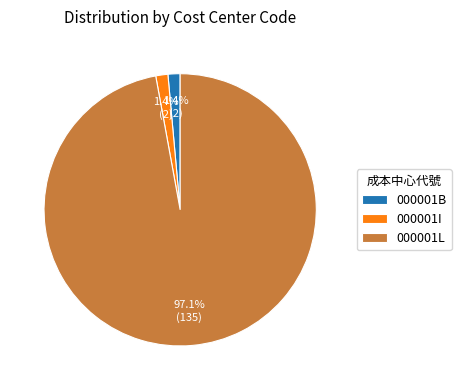

How many segments does this pie chart have?

3